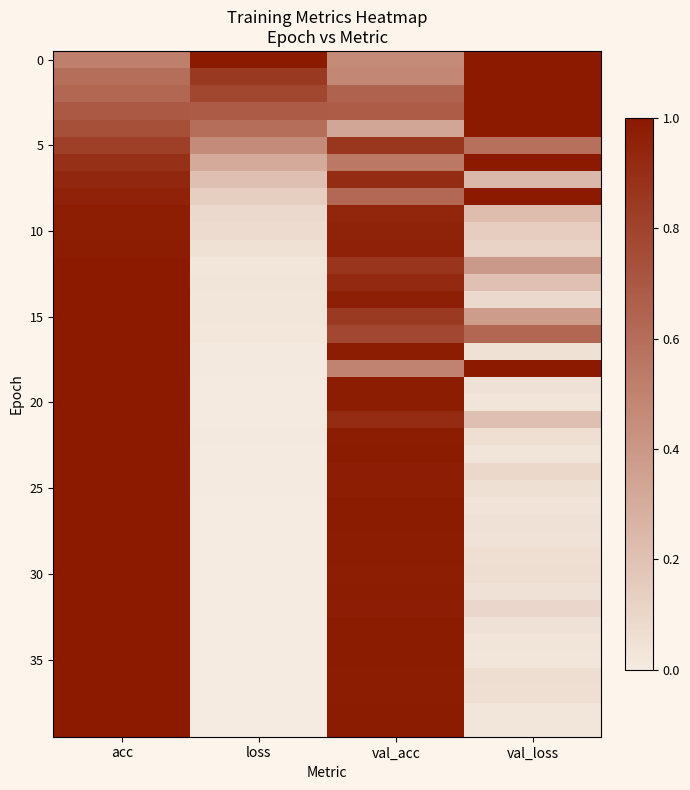

How many distinct data groups are displayed?

40